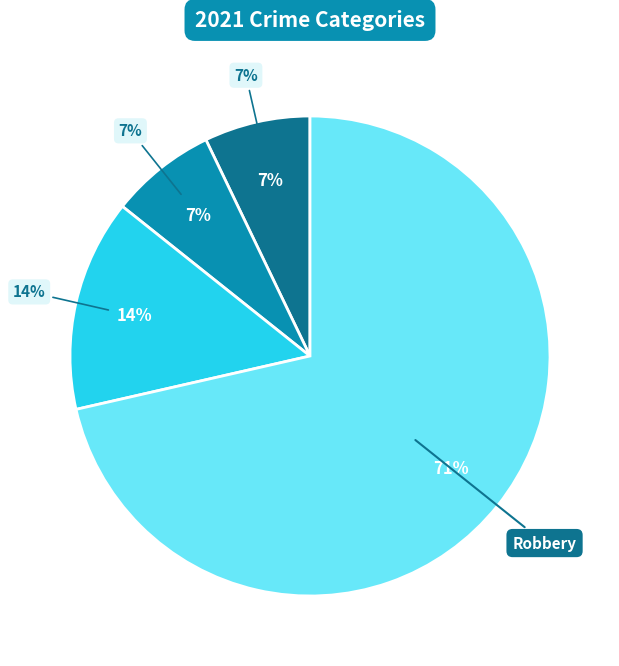

What percentage is the Aggravated Assault slice, to the nearest percent?

7%